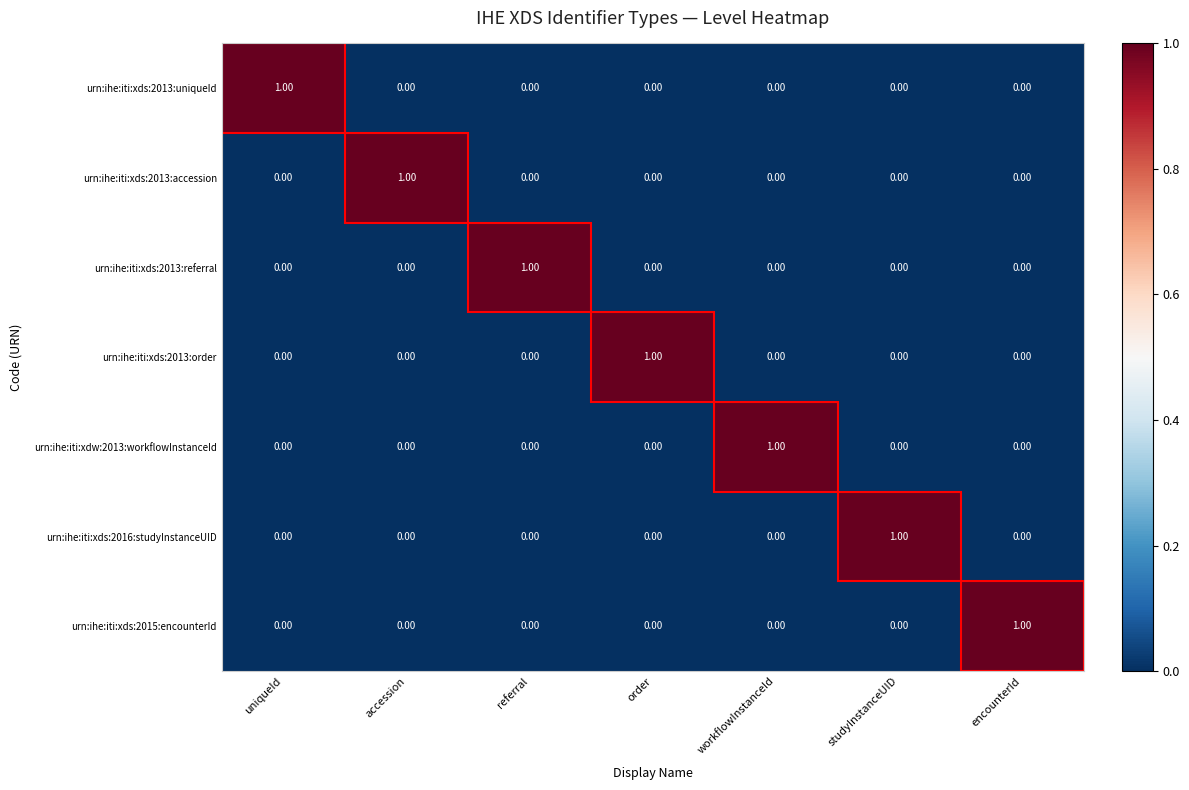

At how many categories does at least one series exceed 0?

7